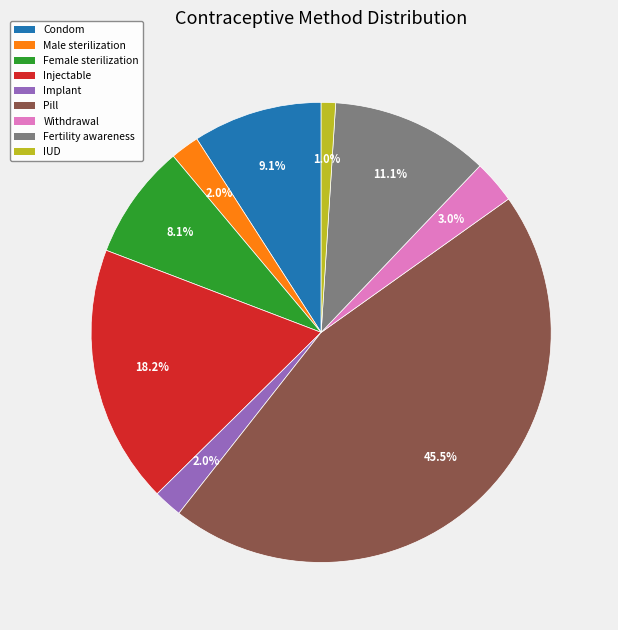

Which has a higher value, Female sterilization or Condom?

Condom